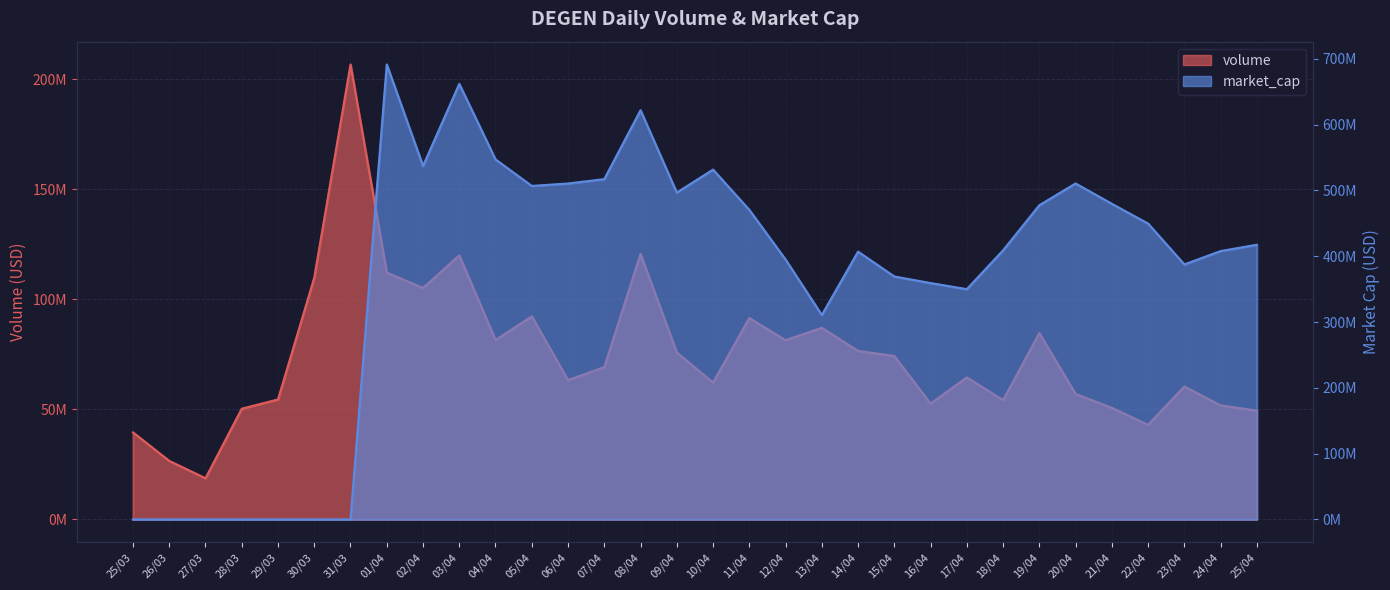

Count the number of categories in the chart.

32